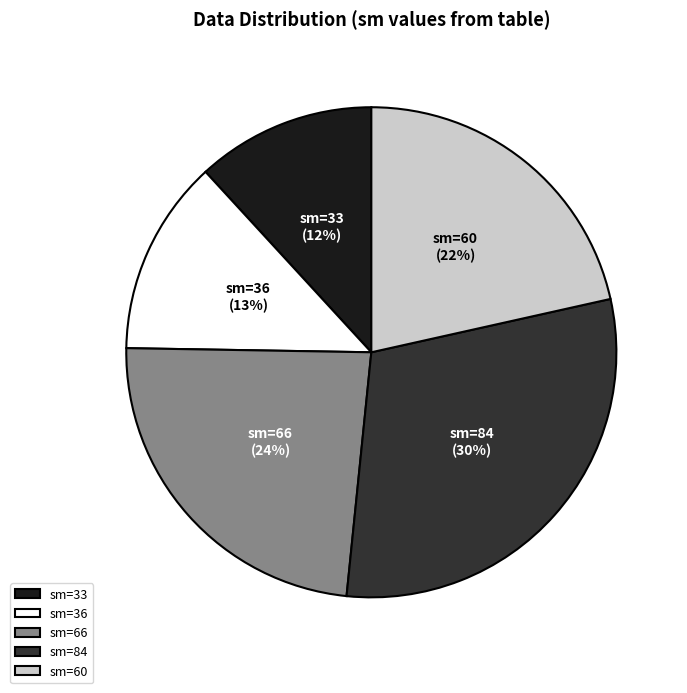

To the nearest percent, what portion does sm=36 represent?

13%